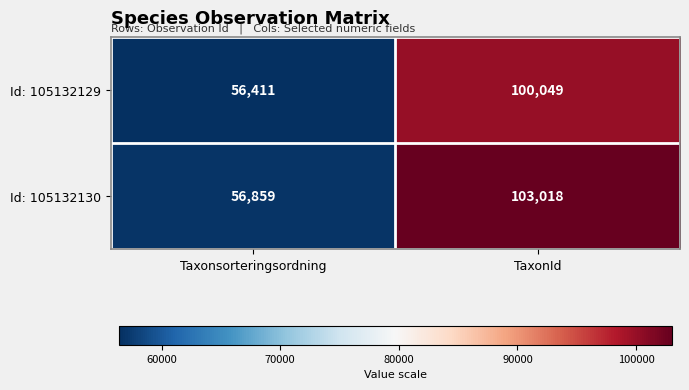

Is it true that Id: 105132130 equals 12520 at Taxonsorteringsordning?

False